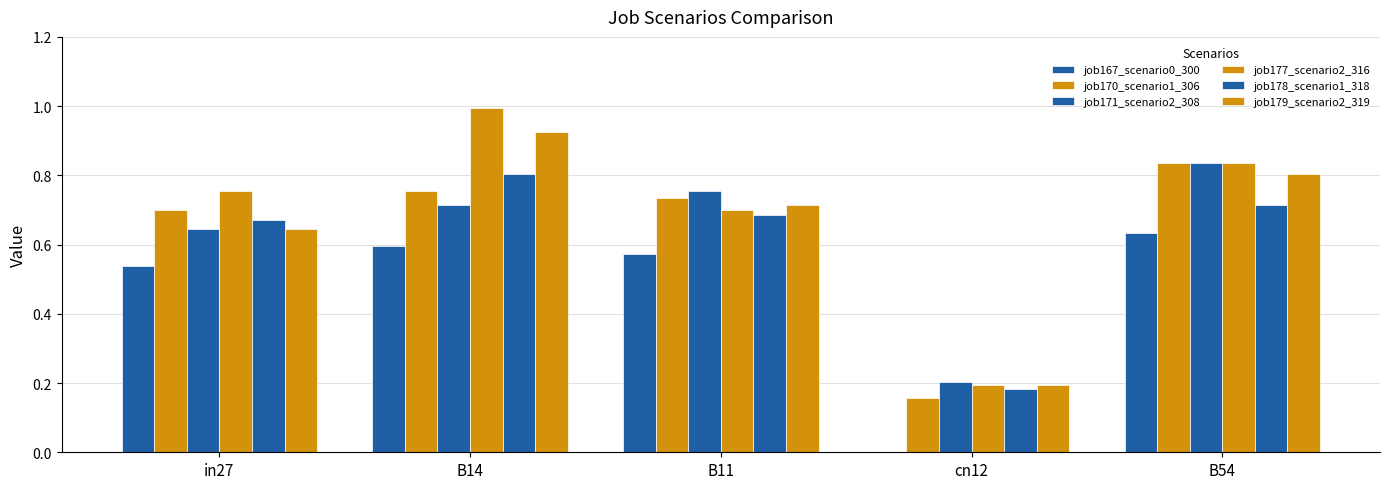

Which series changed the most between in27 and B54?

job171_scenario2_308